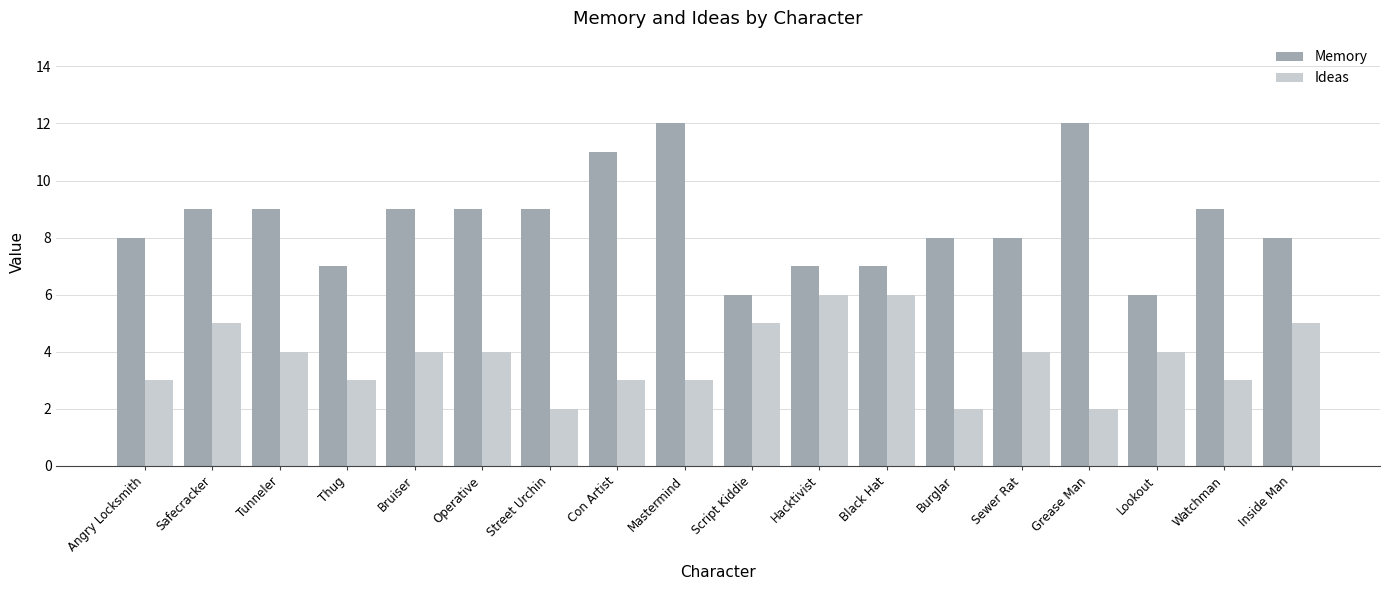

What is the average value of the Ideas series?

4